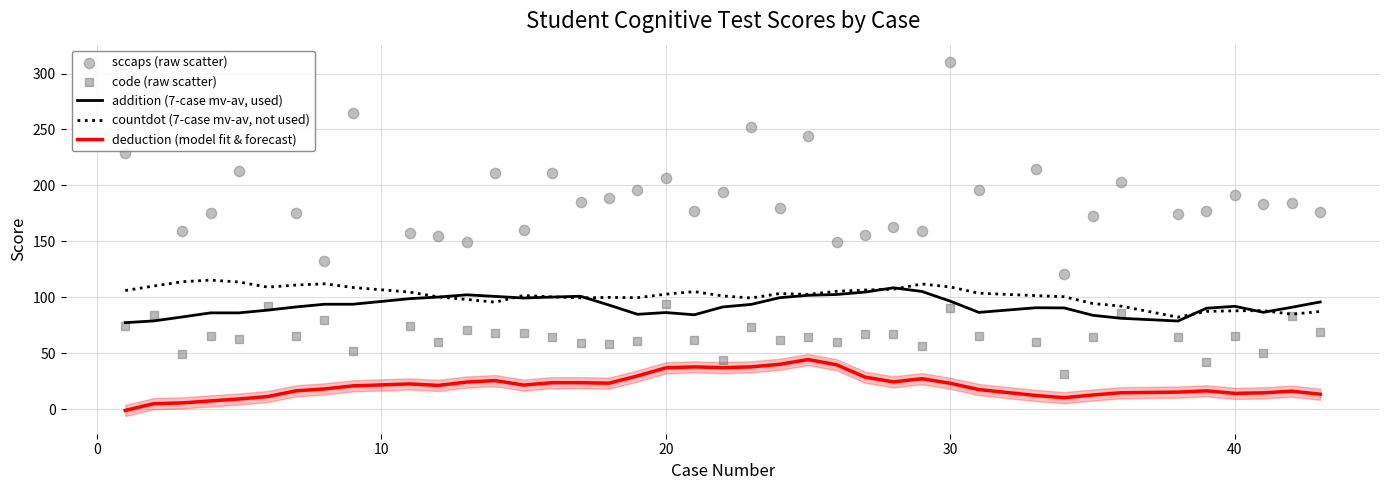

True or false: countdot (7-case mv-av, not used) and deduction (model fit & forecast) intersect in this chart.

False